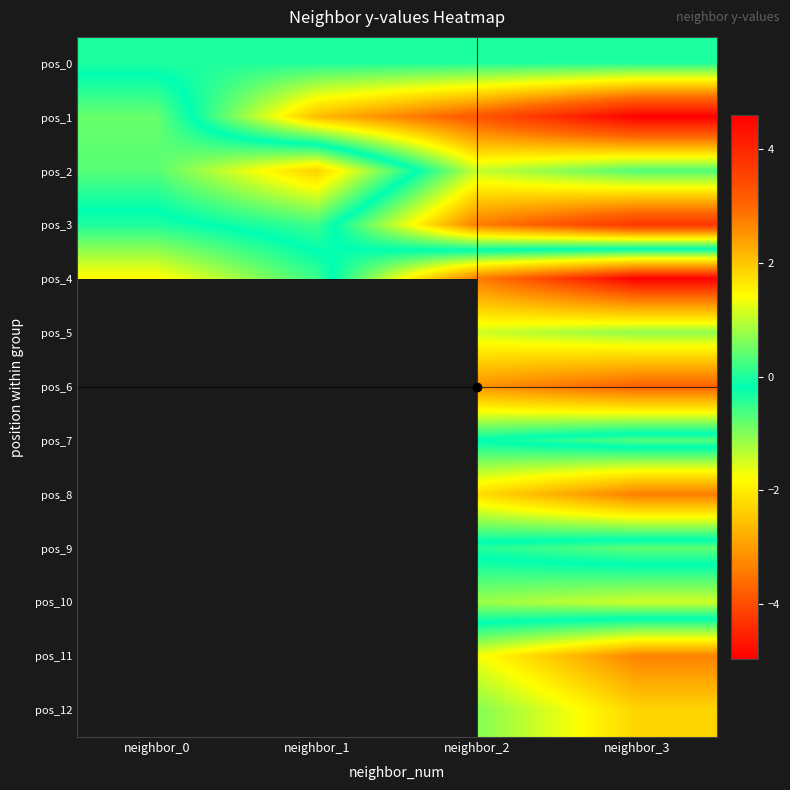

The pos_4 series shows 1.5 at neighbor_0. True or false?

True